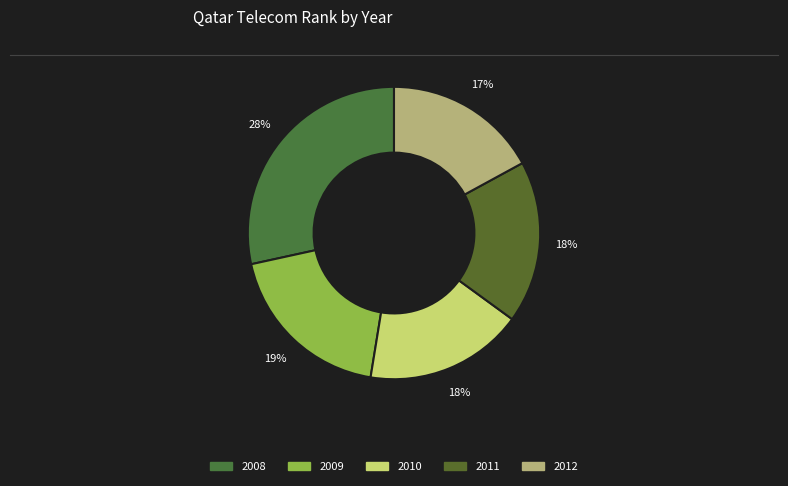

Does 2011 account for over 50% of the chart?

No